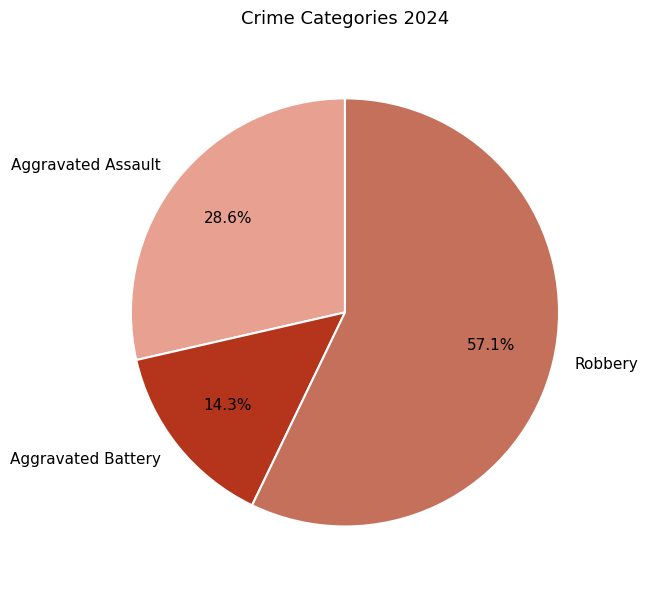

What is the ratio of the value at Aggravated Battery to the value at Aggravated Assault?

0.5